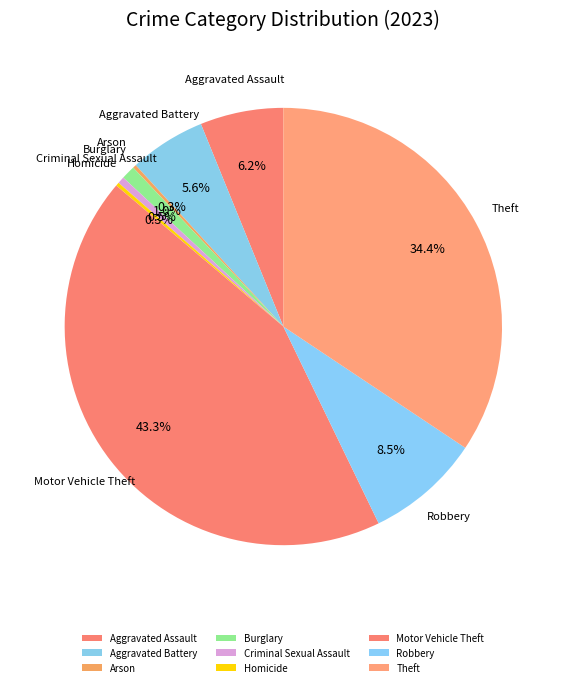

To the nearest percent, what is the average slice percentage?

11%